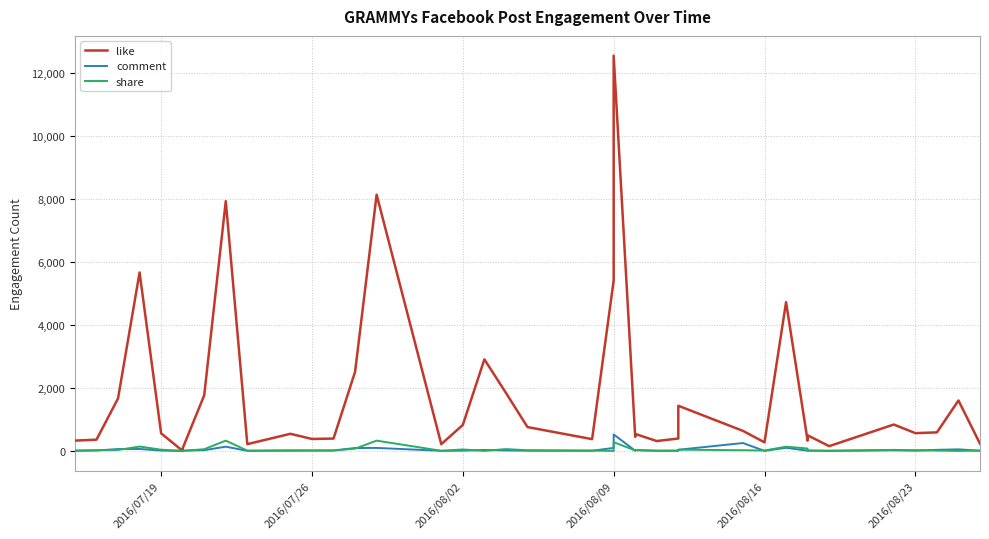

What is the sum of all share values?

1915